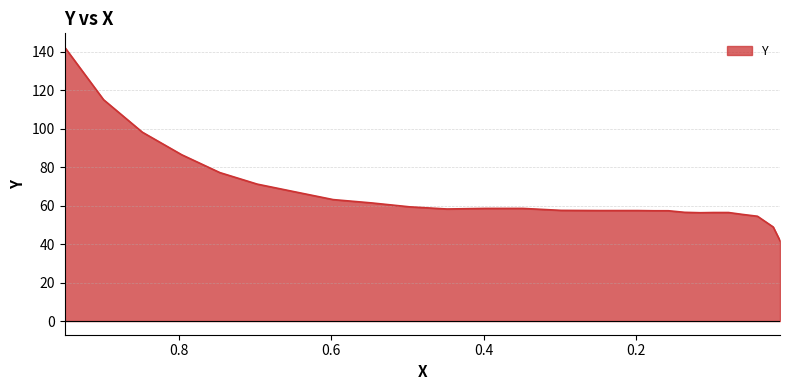

Is it true that the value at 0.0978 is 14.3?

False